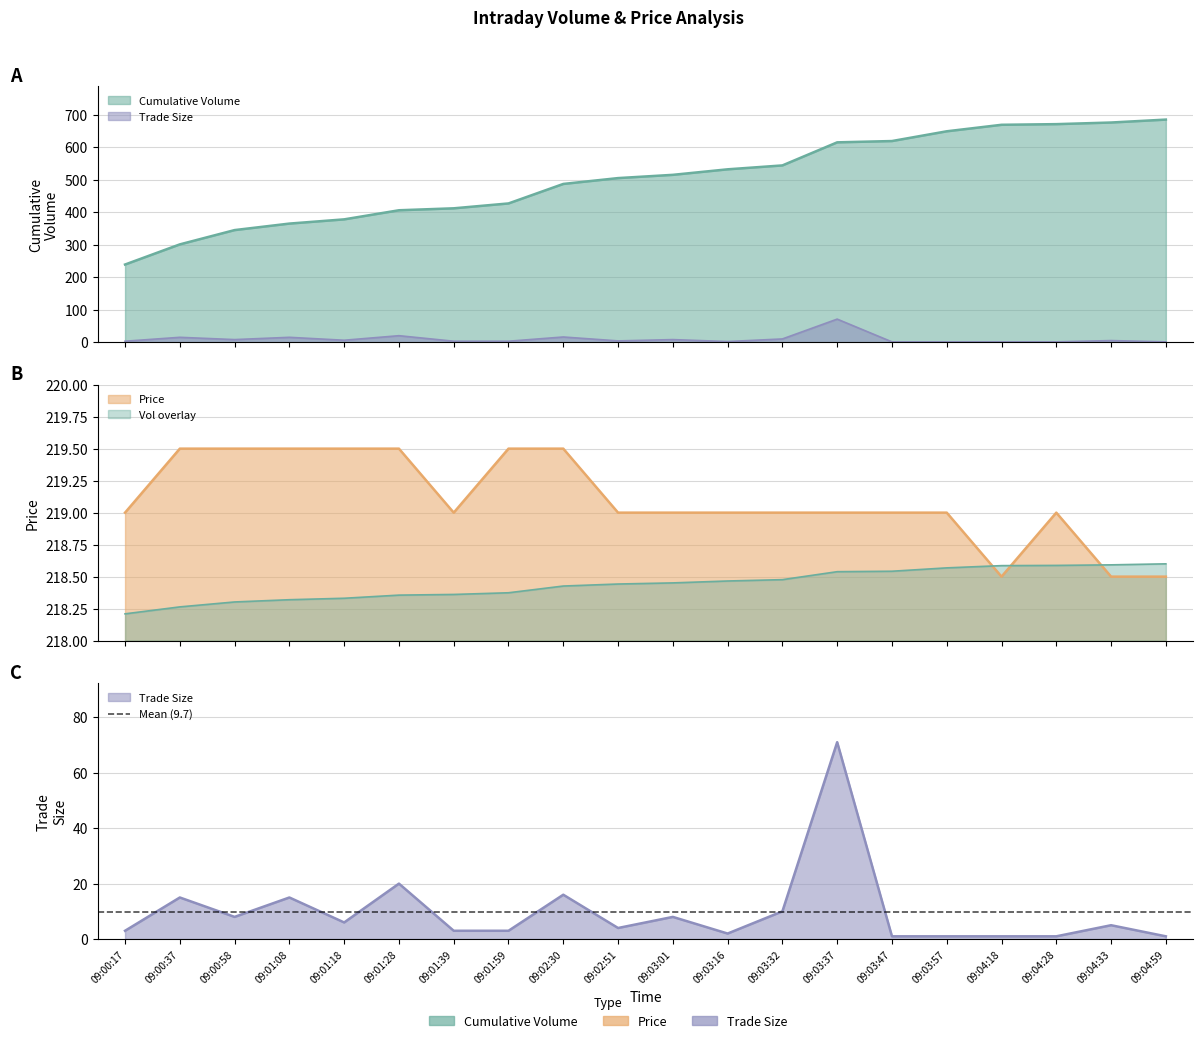

Is it true that Price equals 219.0 at 09:03:32?

True